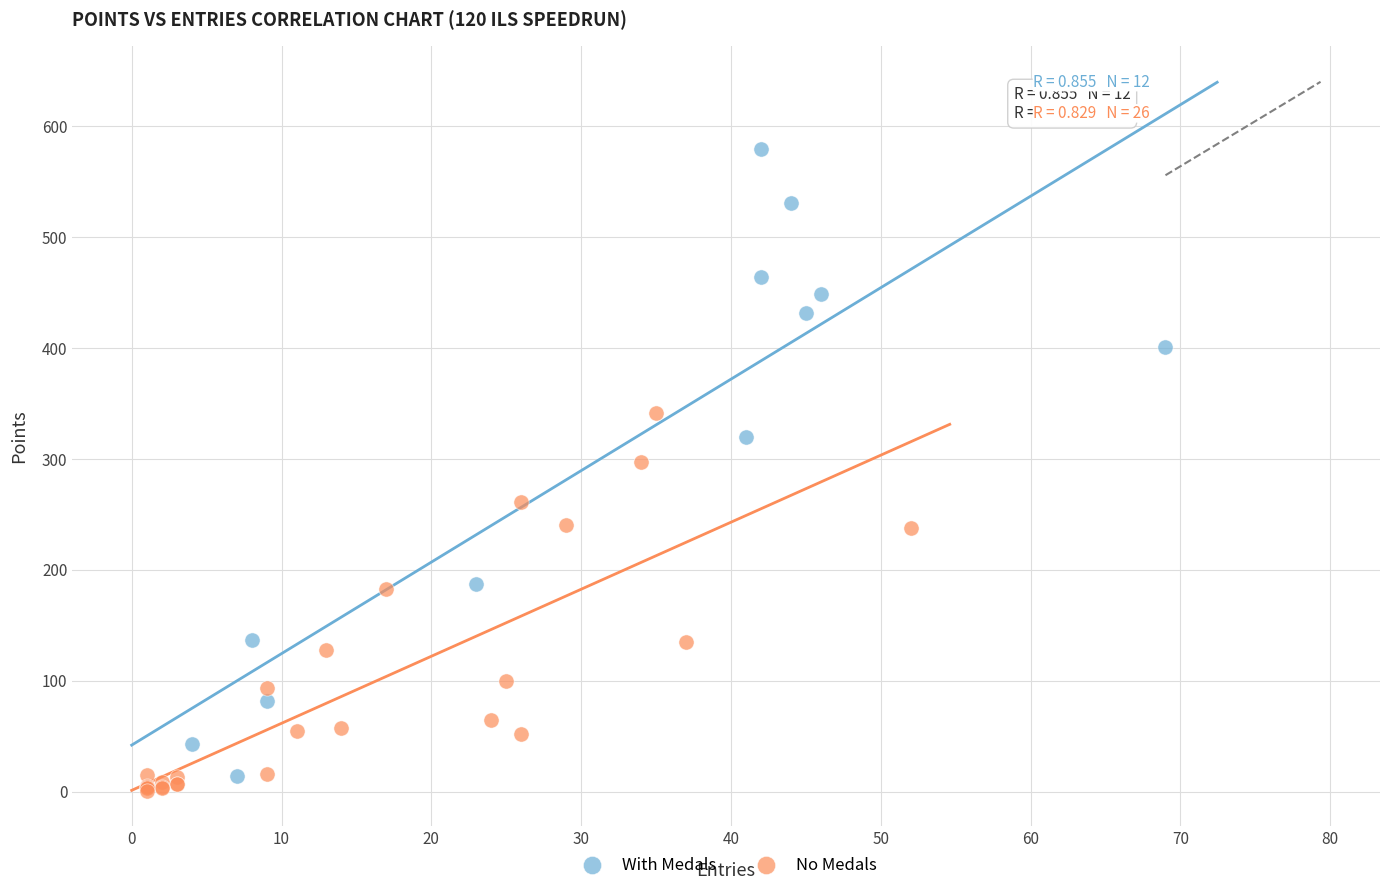

Which series contains the highest Y value?

With Medals